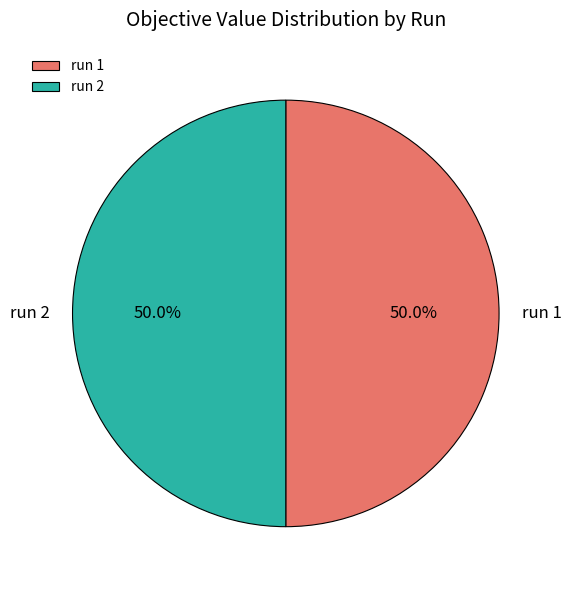

How many segments does this pie chart have?

2